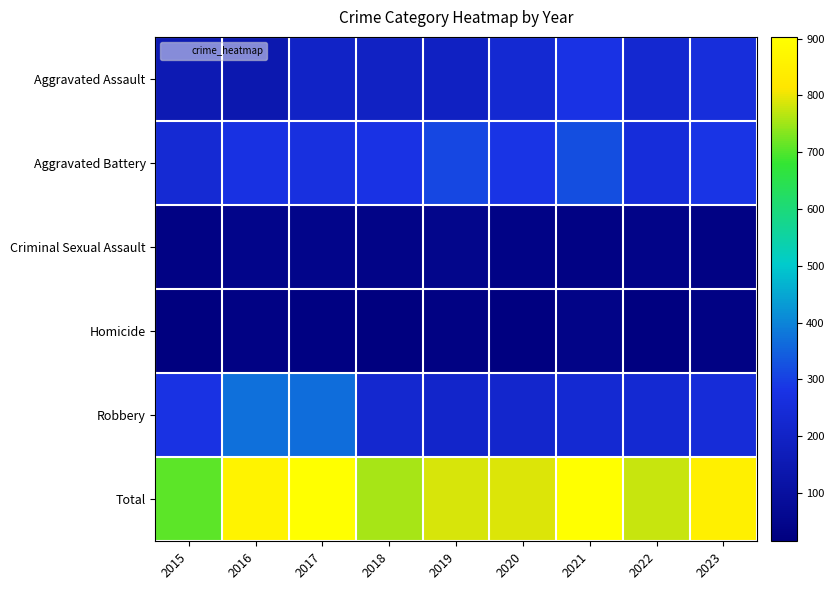

How many categories are shown in the chart?

9